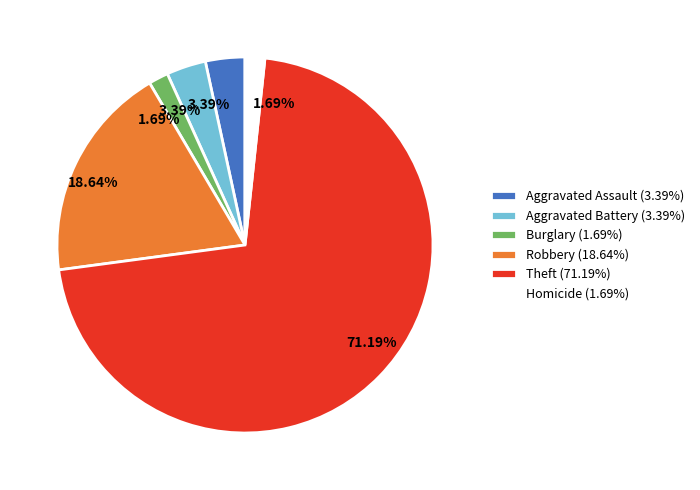

Is there a majority slice in this chart?

Yes